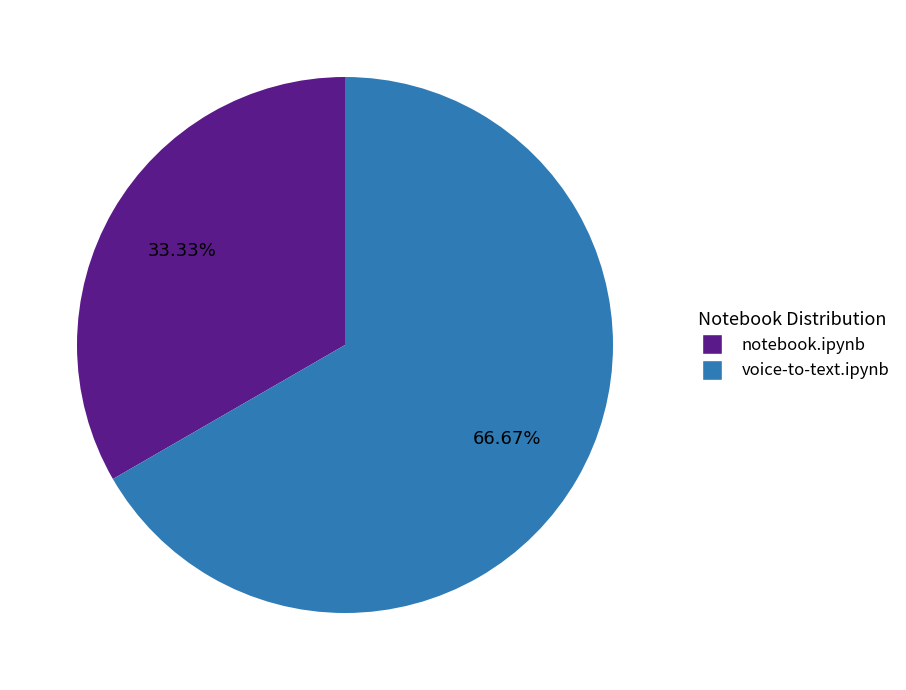

What percentage do voice-to-text.ipynb and notebook.ipynb together represent?

100.0%